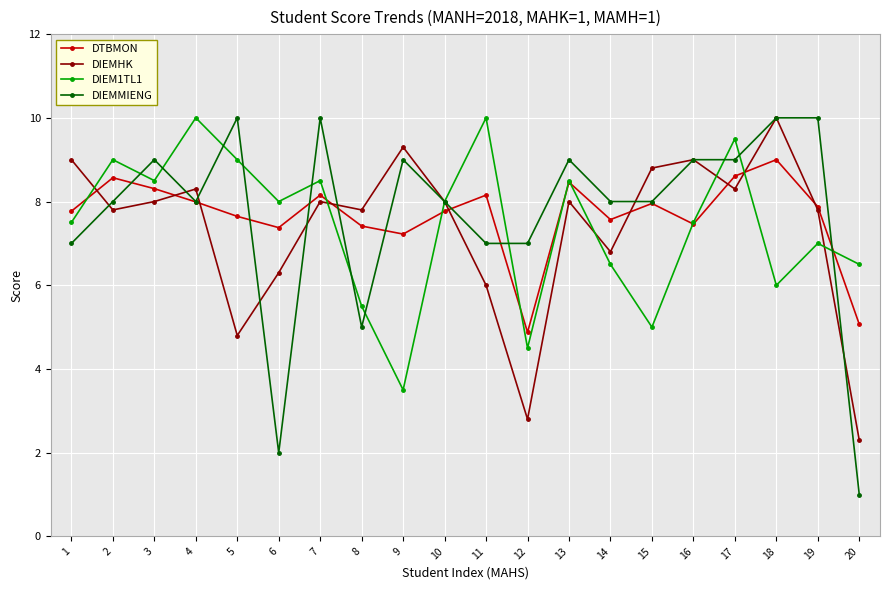

Count the number of categories in the chart.

20